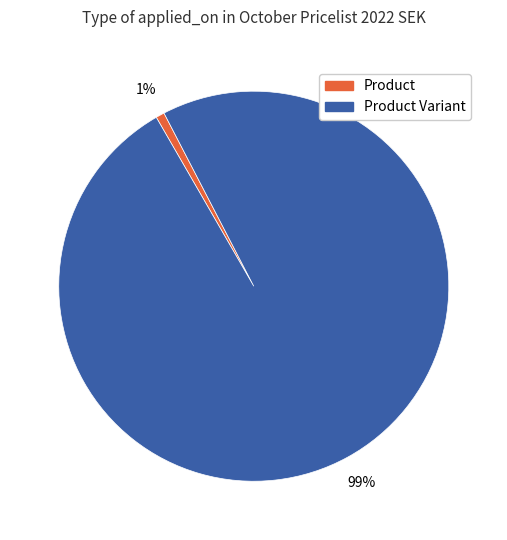

Does any single category account for the majority?

Yes